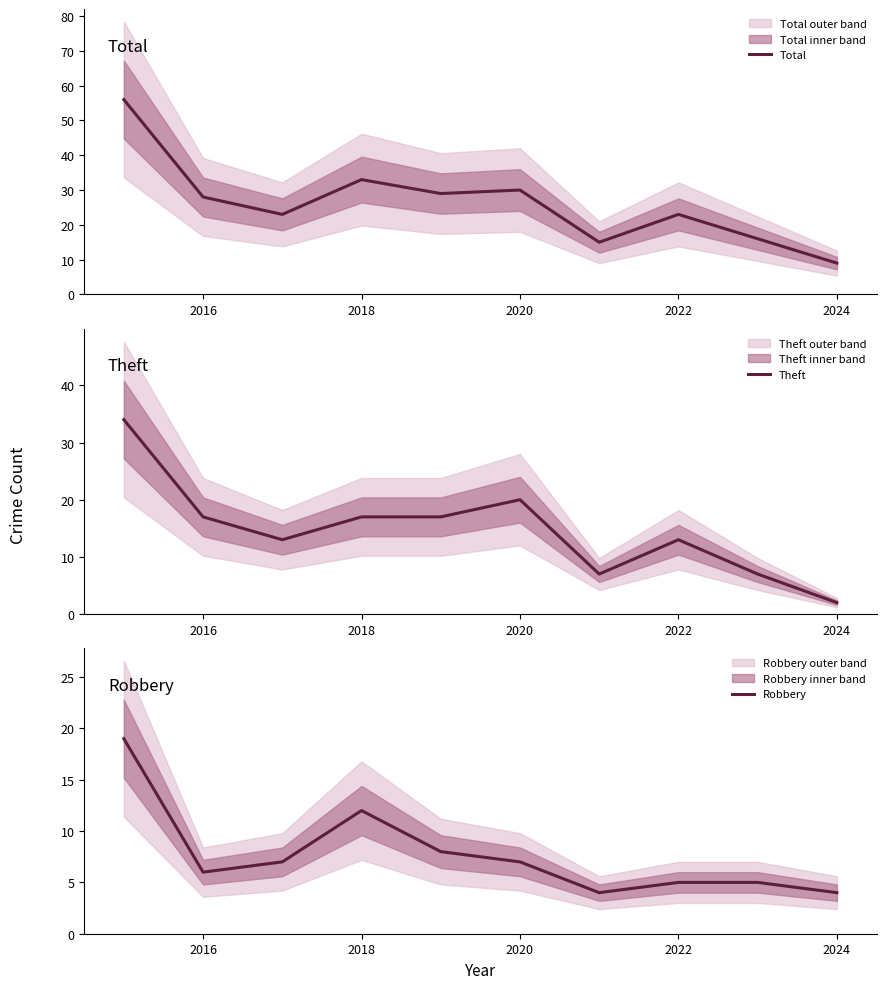

What are all the series names shown in the legend?

Total, Theft, Robbery